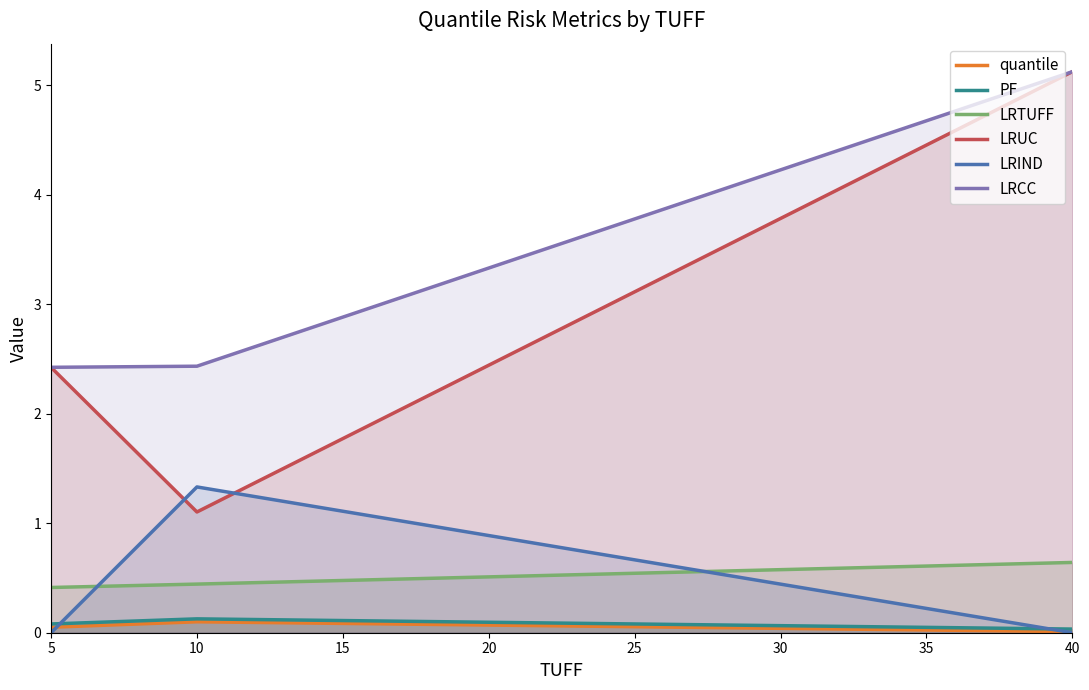

Is it true that LRCC equals 3.5 at 10?

False